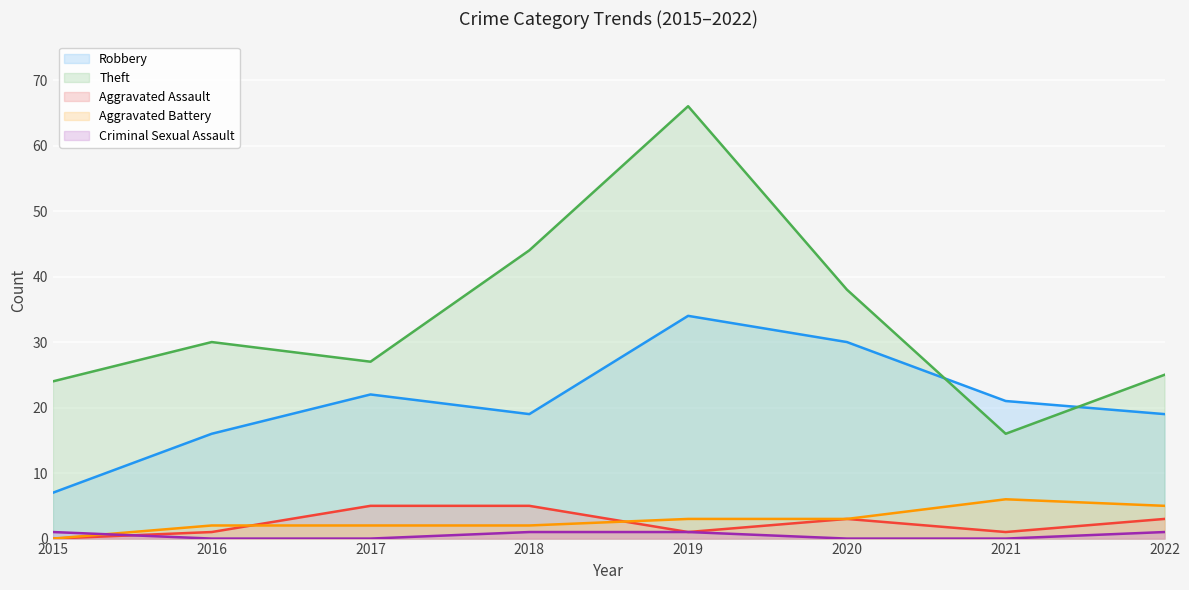

Where is Theft nearest to the value 41?

2018